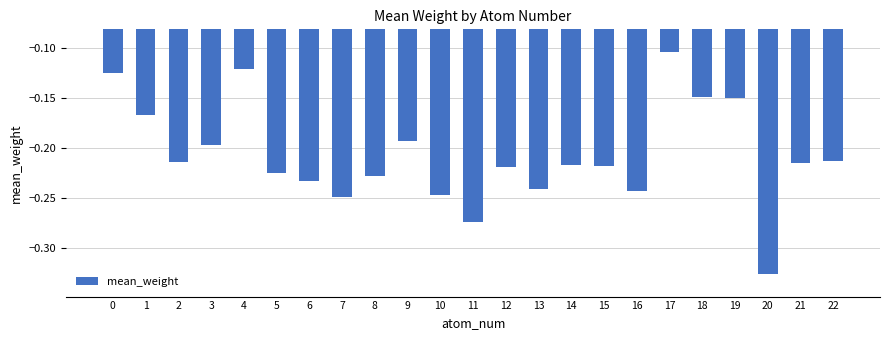

What is the change in value from 2 to 18?

+0.1